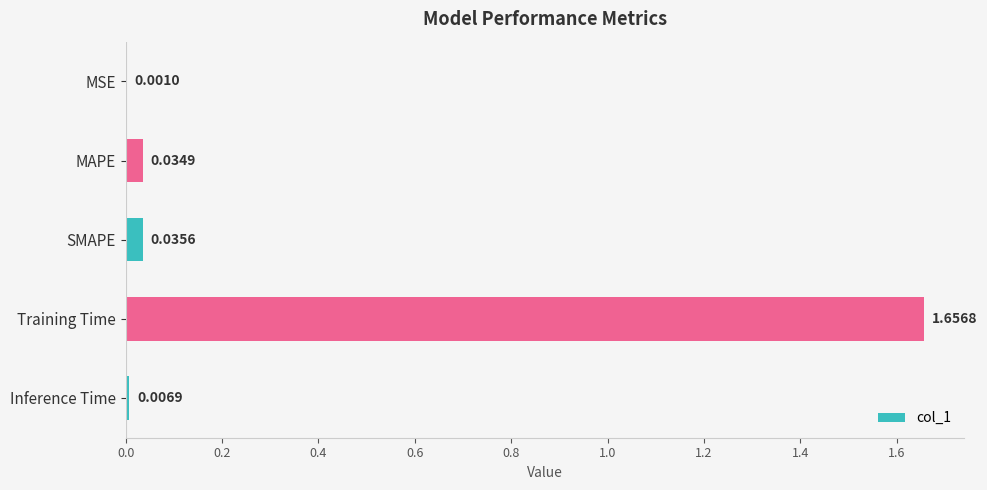

What is the change in value from MSE to Training Time?

+1.7